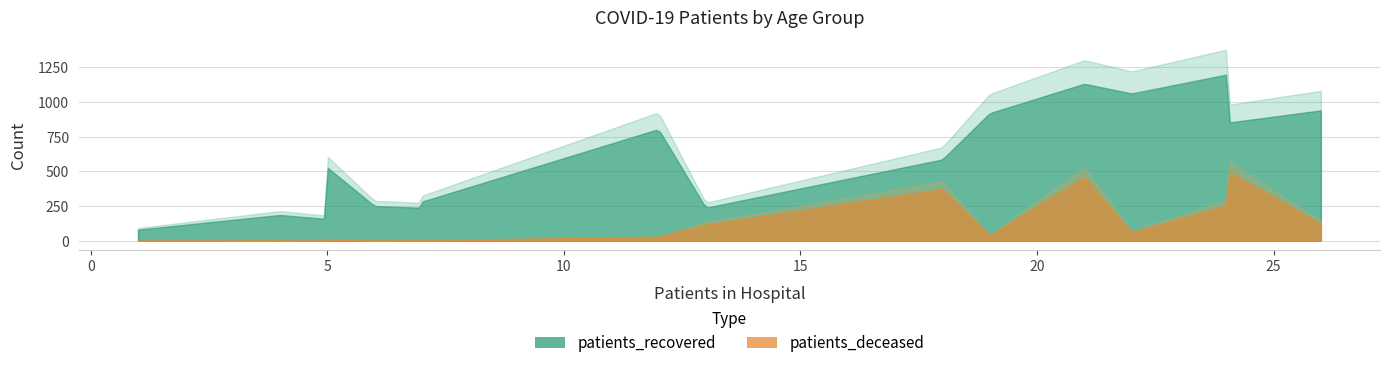

How many lines are shown in the chart?

2